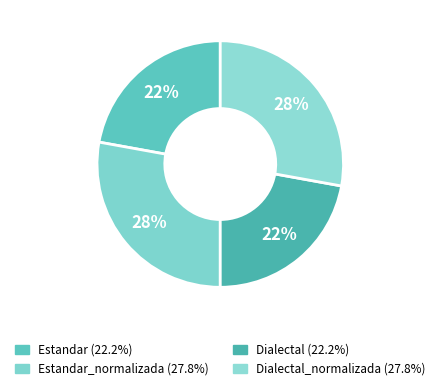

How many segments does this pie chart have?

4